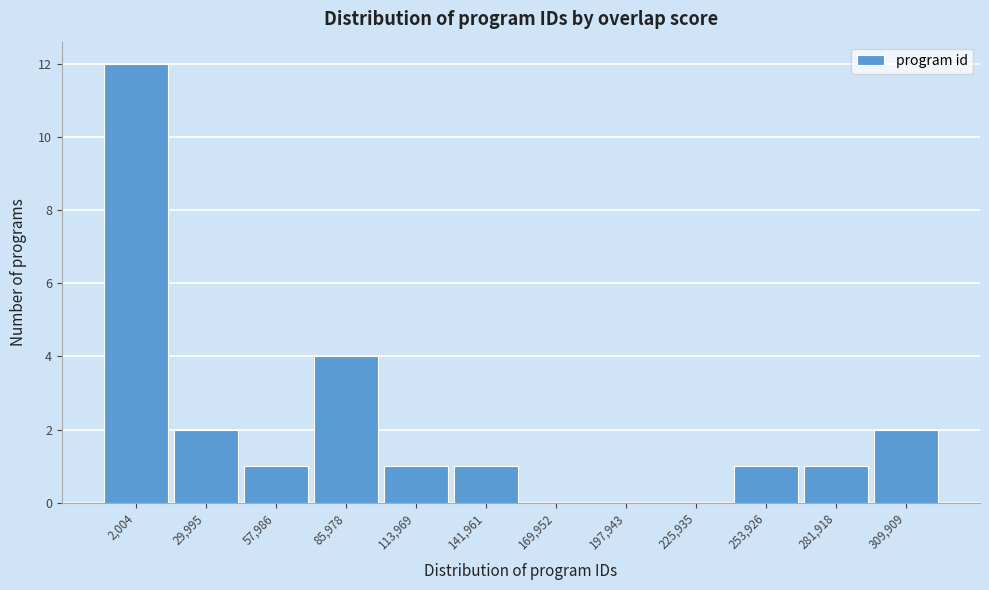

Reading left to right, transcribe all the data shown in this chart.

2,004=12	29,995=2	57,986=1	85,978=4	113,969=1	141,961=1	169,952=0	197,943=0	225,935=0	253,926=1	281,918=1	309,909=2